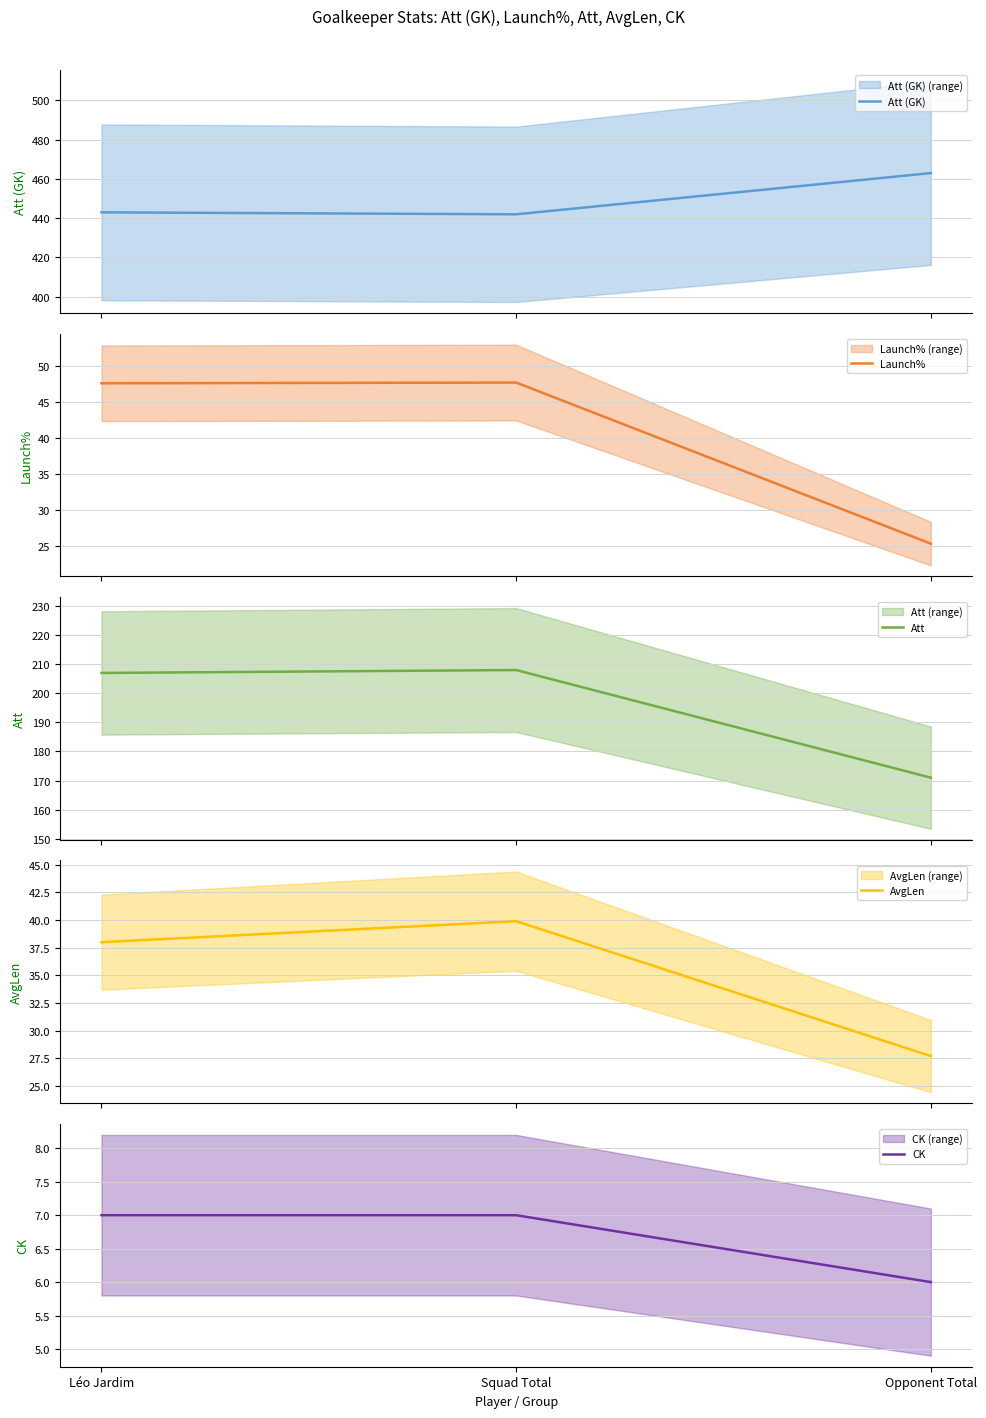

Is it true that Att (GK) equals 268.6 at Léo Jardim?

False